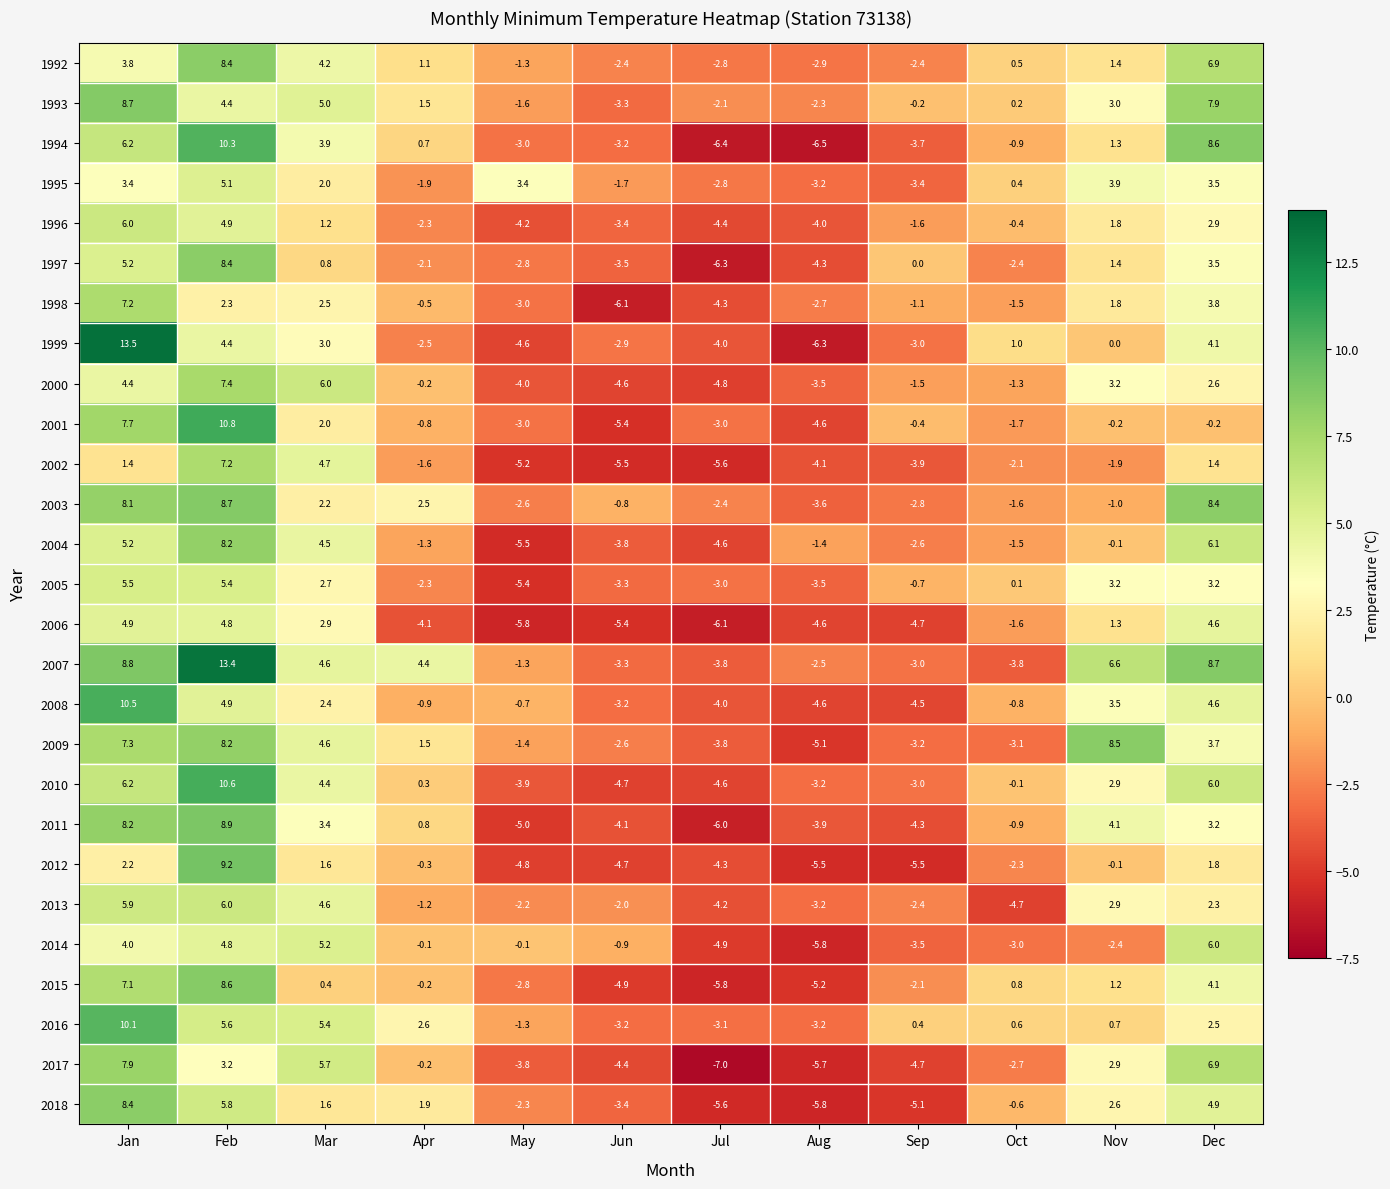

How many values in 2005 are below zero?

6